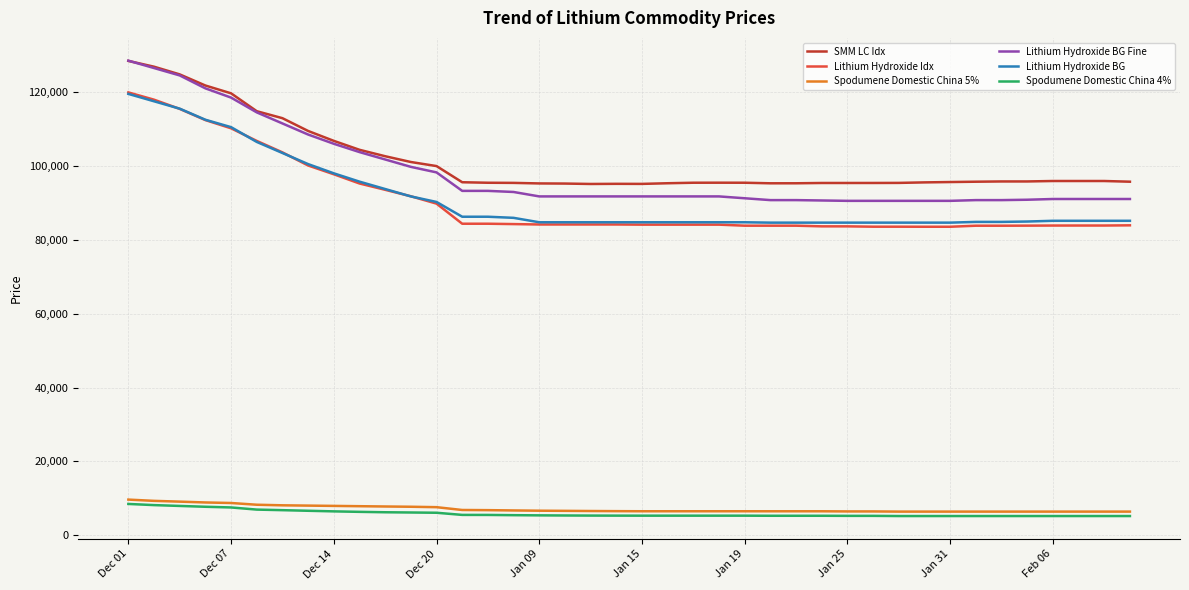

Count the number of data series in this chart.

6